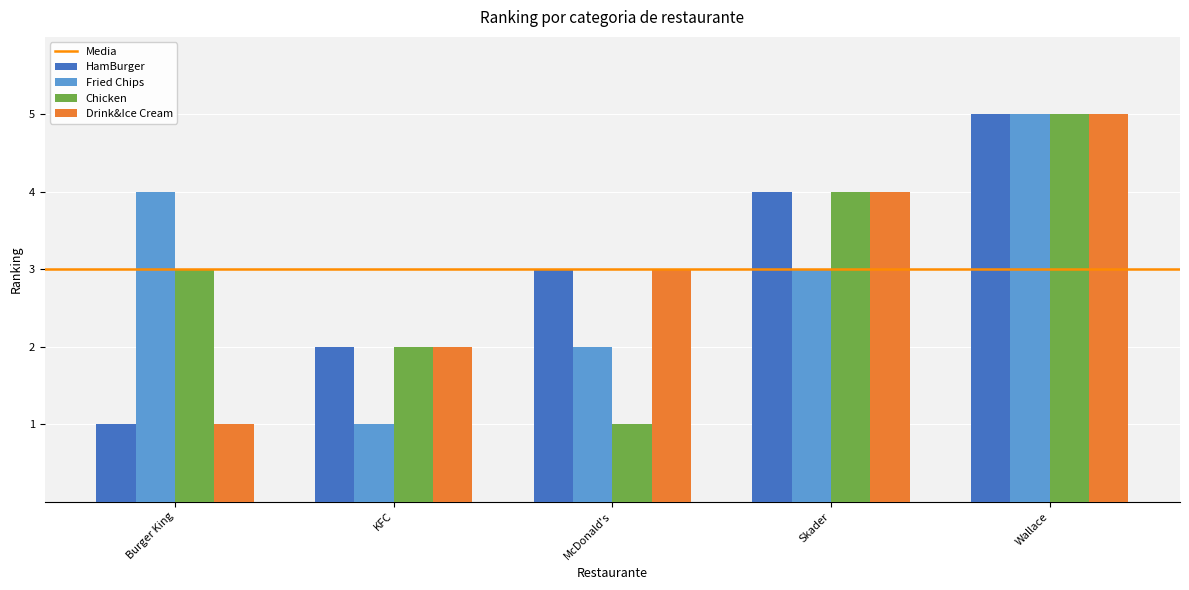

What position from the right is Burger King?

5